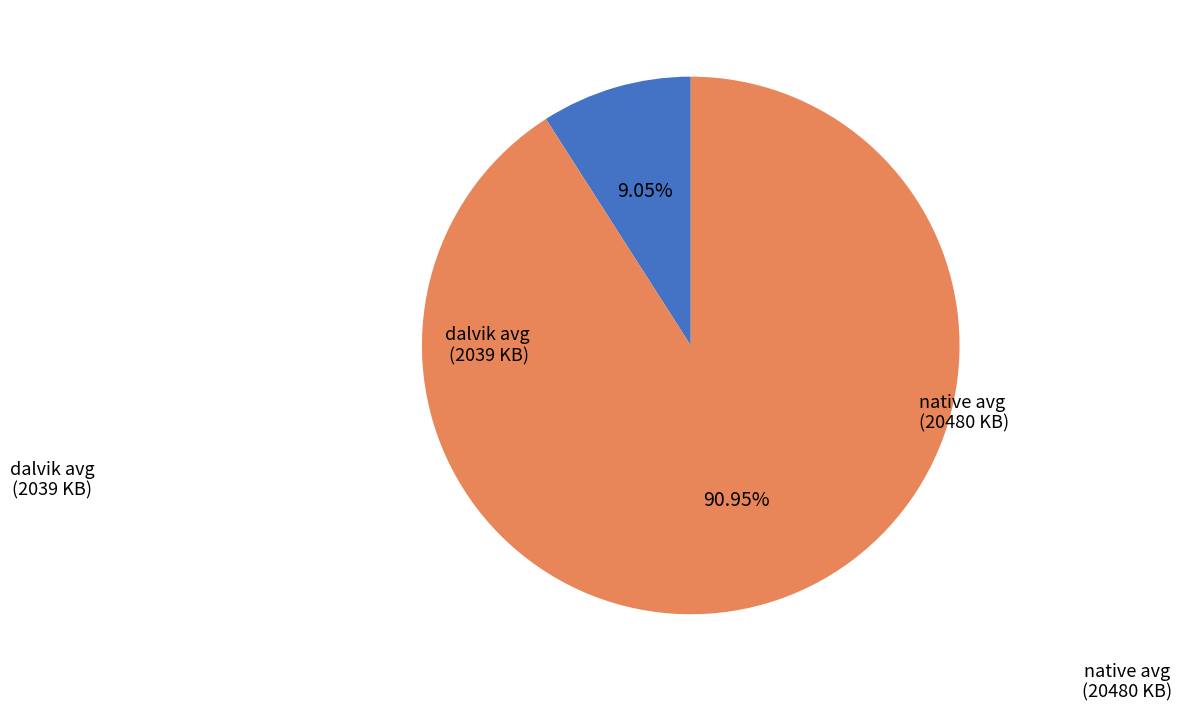

How many slices are in this pie chart?

2